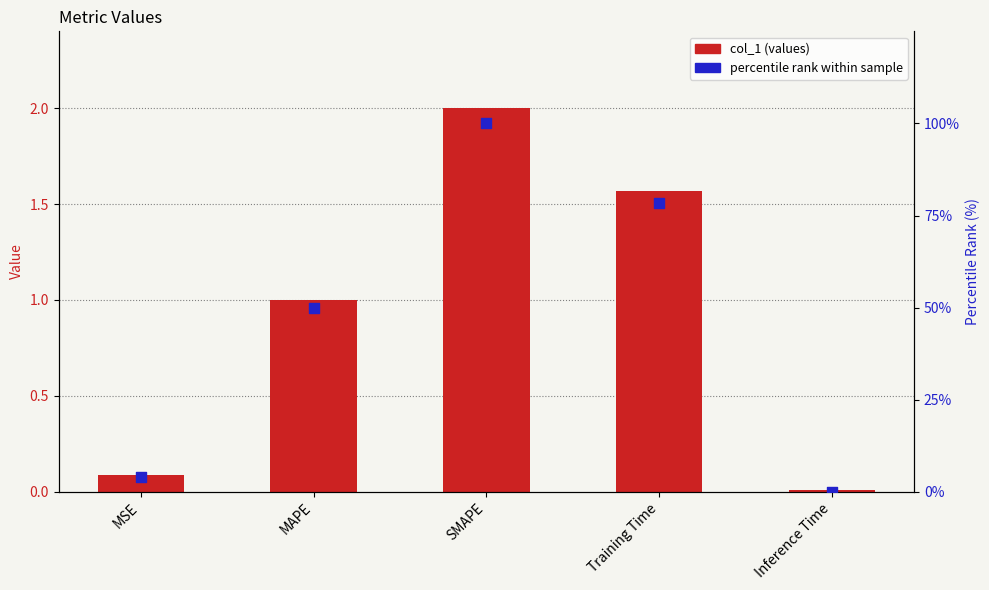

Which series has the largest Y range (max minus min)?

percentile rank within sample